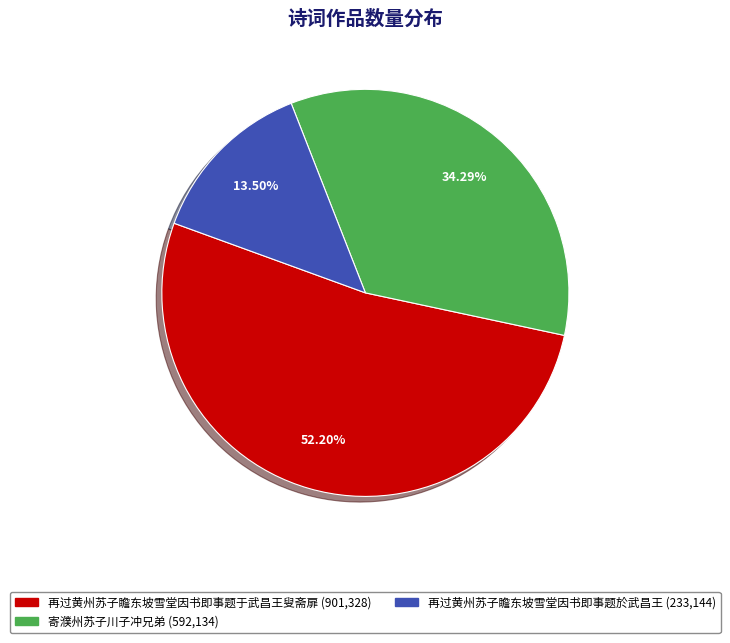

The 寄濮州苏子川子冲兄弟 slice represents 34% of the pie. True or false?

True